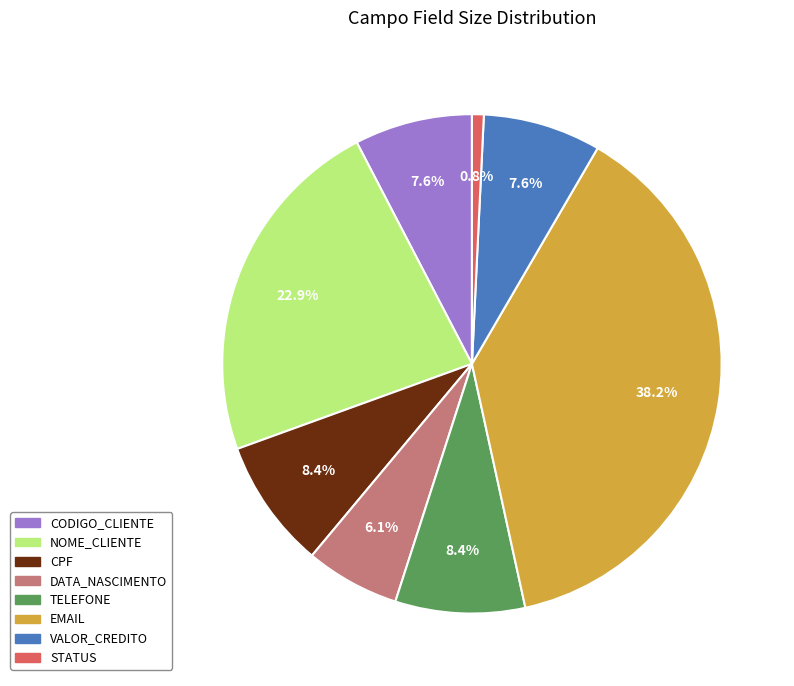

Count the number of slices in the pie.

8